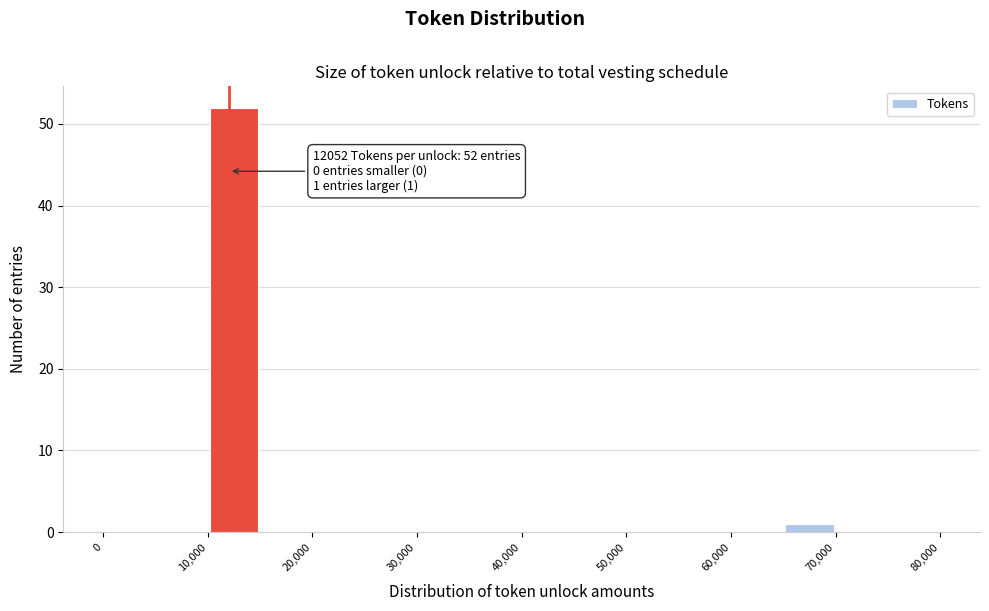

Which range on the x-axis has the tallest bar?

10000 to 15000